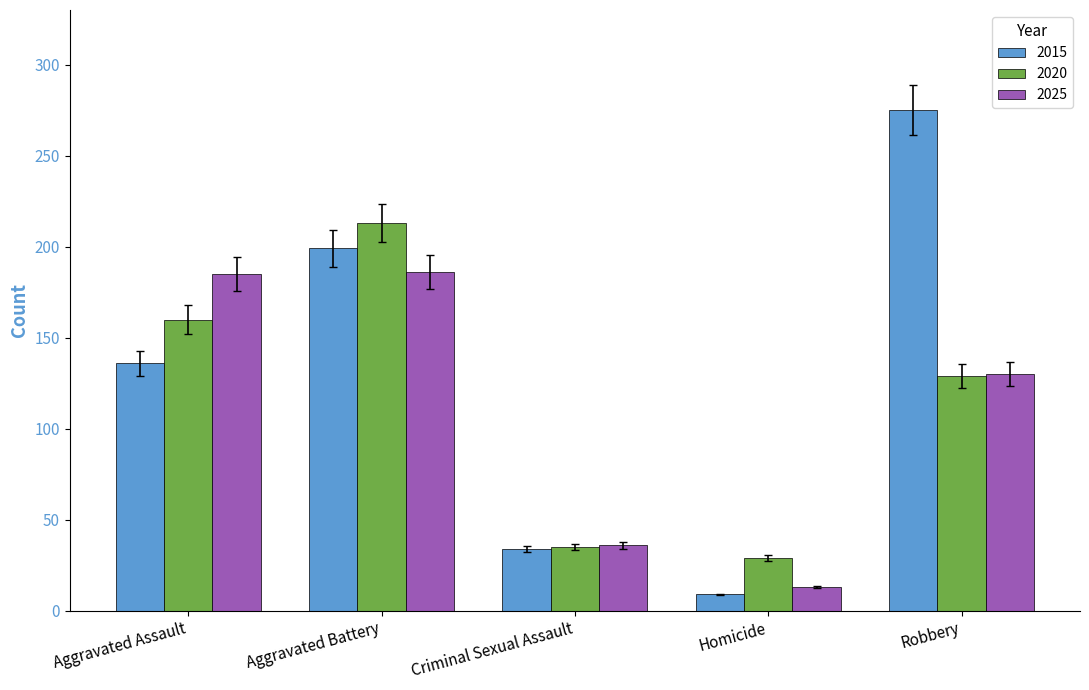

Where is 2015 nearest to the value 142?

Aggravated Assault